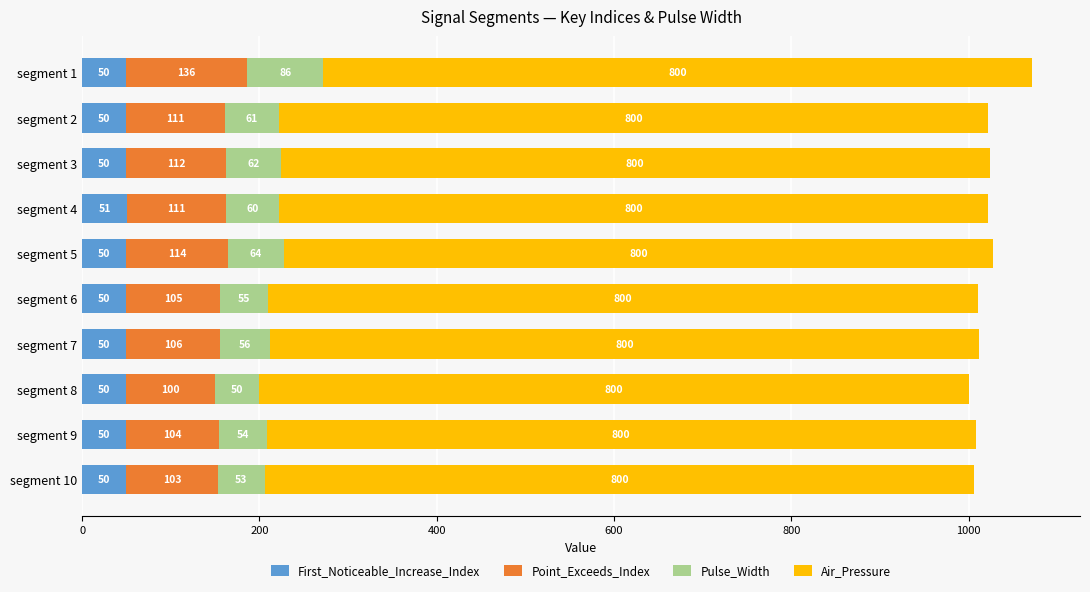

What is the maximum value for First_Noticeable_Increase_Index?

51